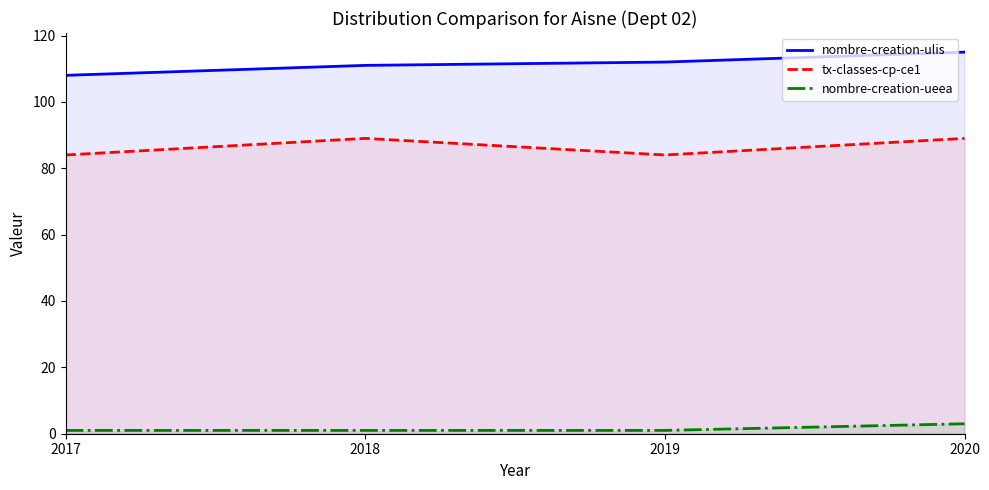

How many distinct data groups are displayed?

3